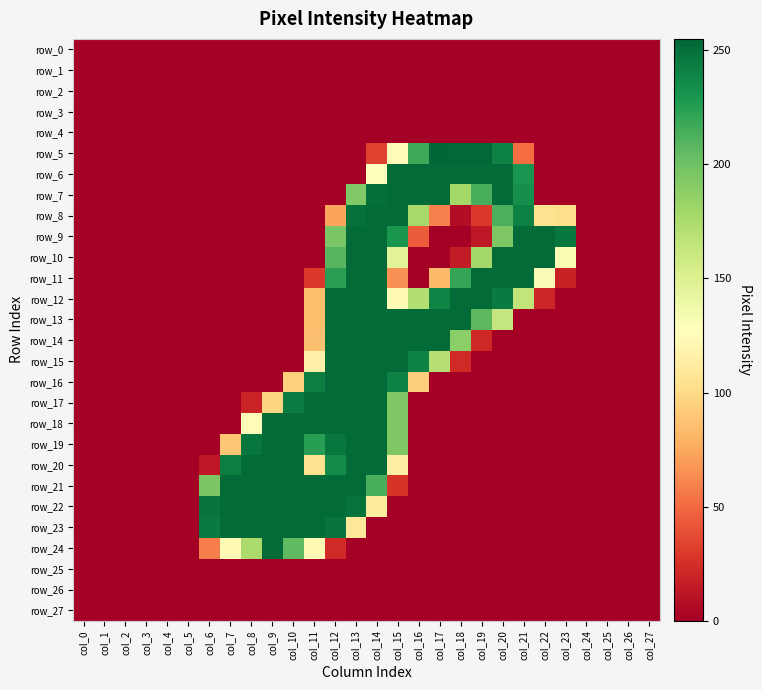

Where is row_22 nearest to the value 126?

col_14